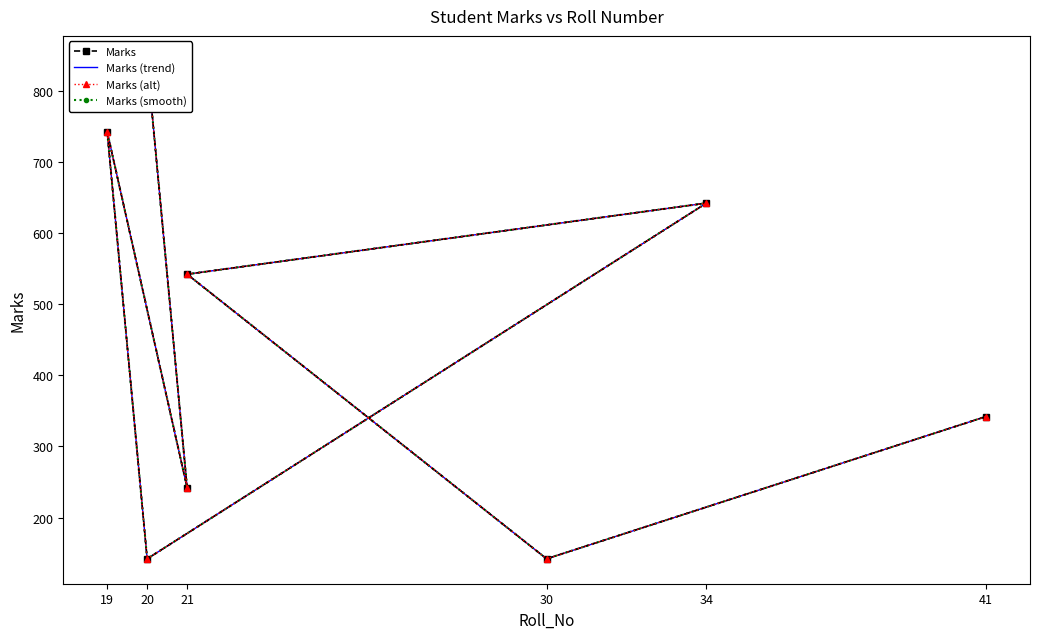

What is the difference between the maximum and second lowest values in the Marks (smooth) series?

700